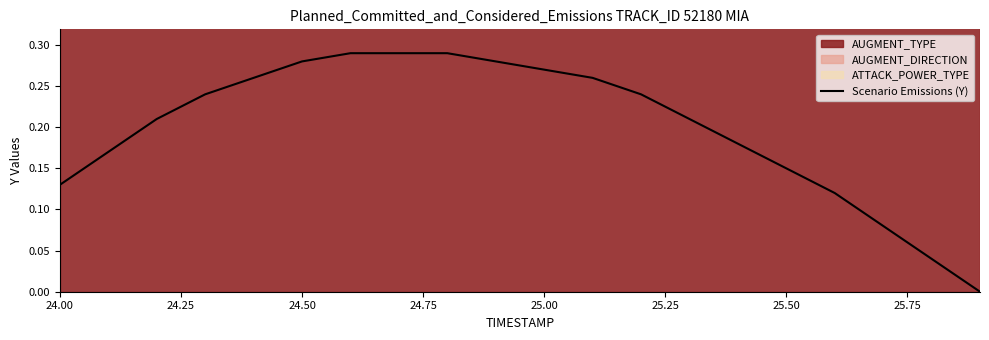

Reading left to right, transcribe all the data shown in this chart.

0.1	0.2	0.2	0.2	0.3	0.3	0.3	0.3	0.3	0.3	0.3	0.3	0.2	0.2	0.2	0.2	0.1	0.1	0.0	0.0